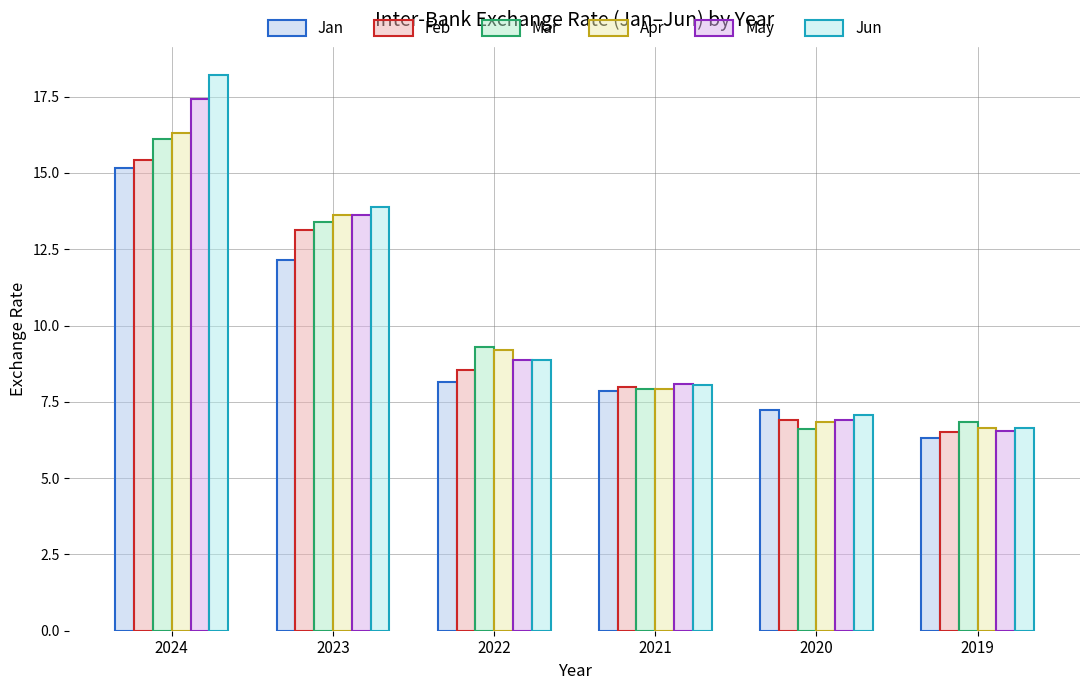

What is the difference between the maximum and minimum values in the Feb series?

8.9